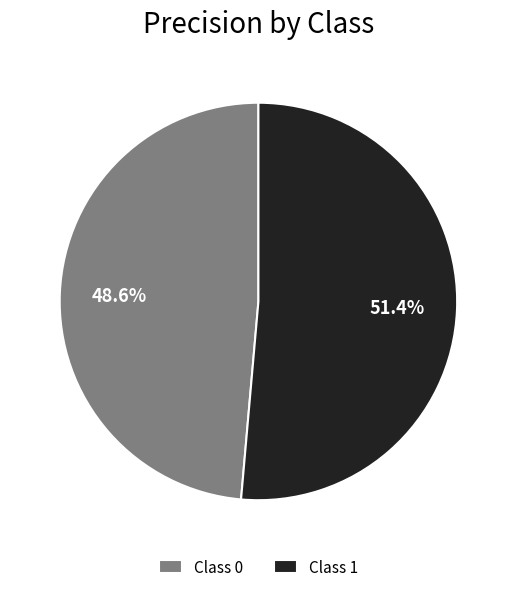

Combined, do Class 1 and Class 0 account for over 50%?

Yes